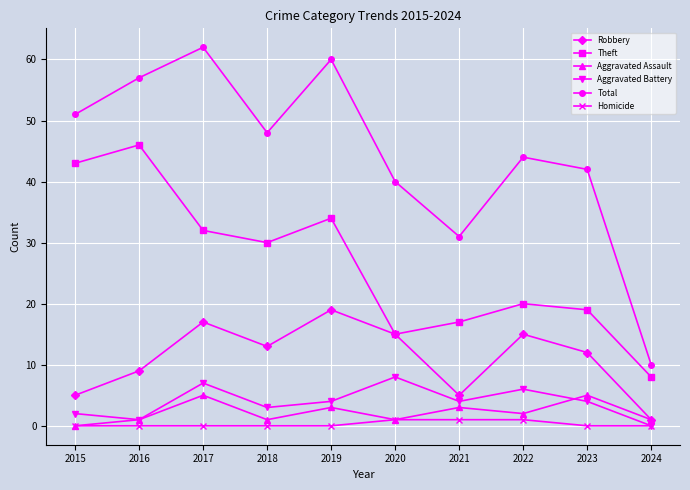

Reading left to right, list all the values displayed in this chart.

Robbery: 2015=5	2016=9	2017=17	2018=13	2019=19	2020=15	2021=5	2022=15	2023=12	2024=1
Theft: 2015=43	2016=46	2017=32	2018=30	2019=34	2020=15	2021=17	2022=20	2023=19	2024=8
Aggravated Assault: 2015=0	2016=1	2017=5	2018=1	2019=3	2020=1	2021=3	2022=2	2023=5	2024=1
Aggravated Battery: 2015=2	2016=1	2017=7	2018=3	2019=4	2020=8	2021=4	2022=6	2023=4	2024=0
Total: 2015=51	2016=57	2017=62	2018=48	2019=60	2020=40	2021=31	2022=44	2023=42	2024=10
Homicide: 2015=0	2016=0	2017=0	2018=0	2019=0	2020=1	2021=1	2022=1	2023=0	2024=0